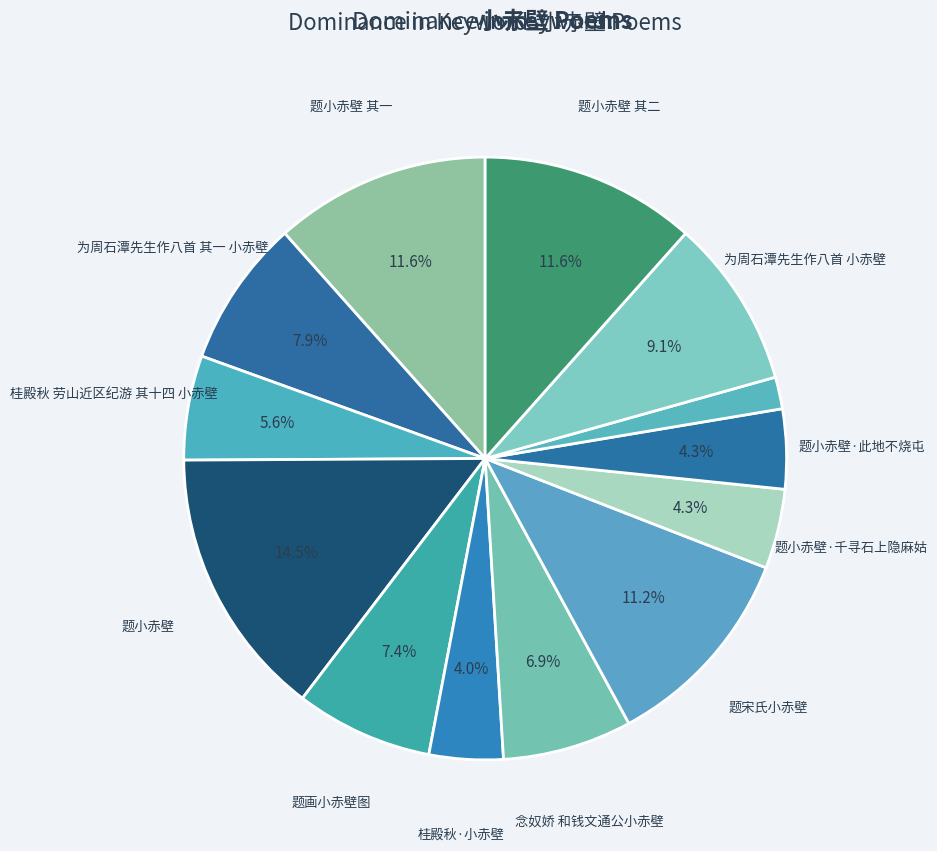

Count the number of slices in the pie.

13